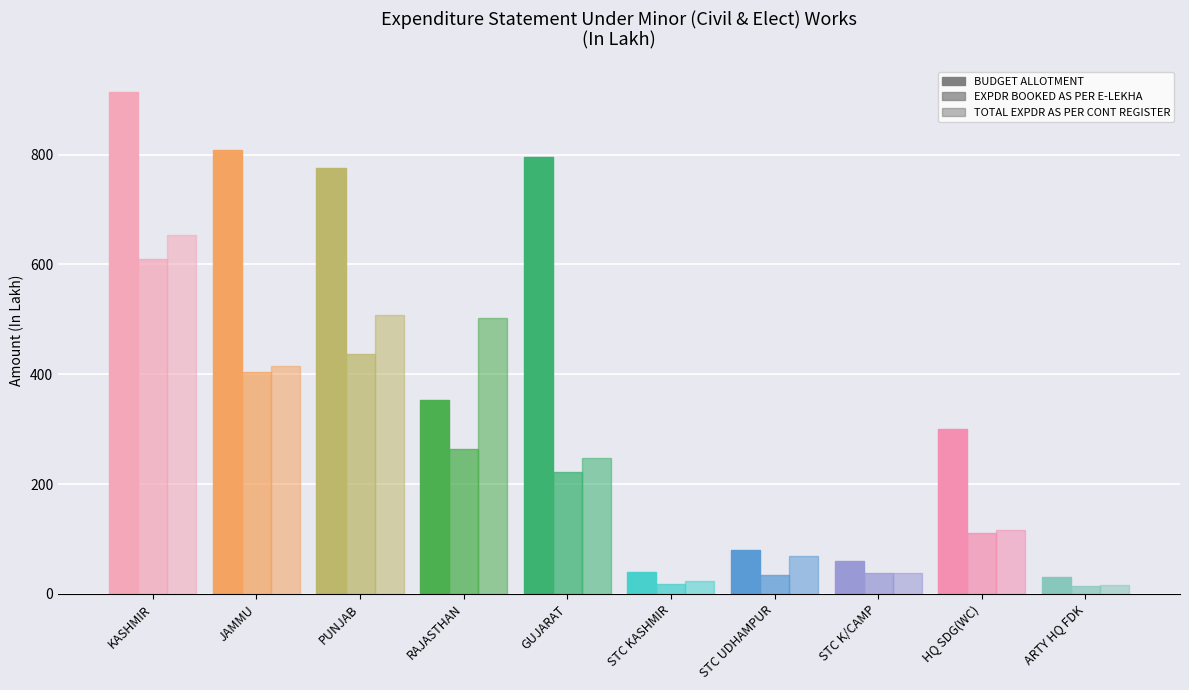

How many bars are there in each group?

3